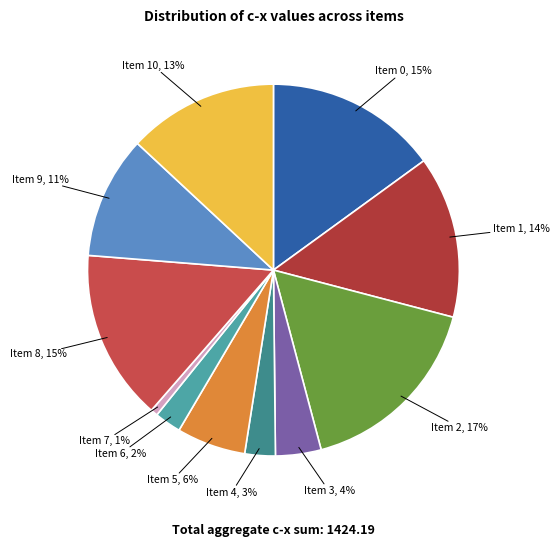

True or false: Item 9 accounts for 11% of the total.

True